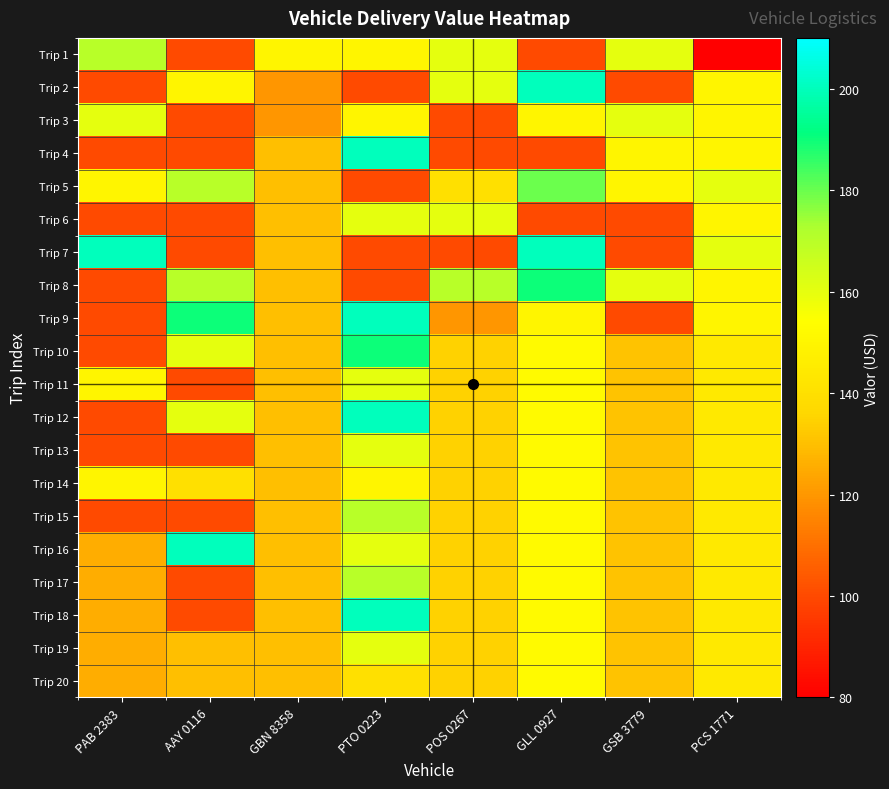

At how many categories does at least one series exceed 184?

4